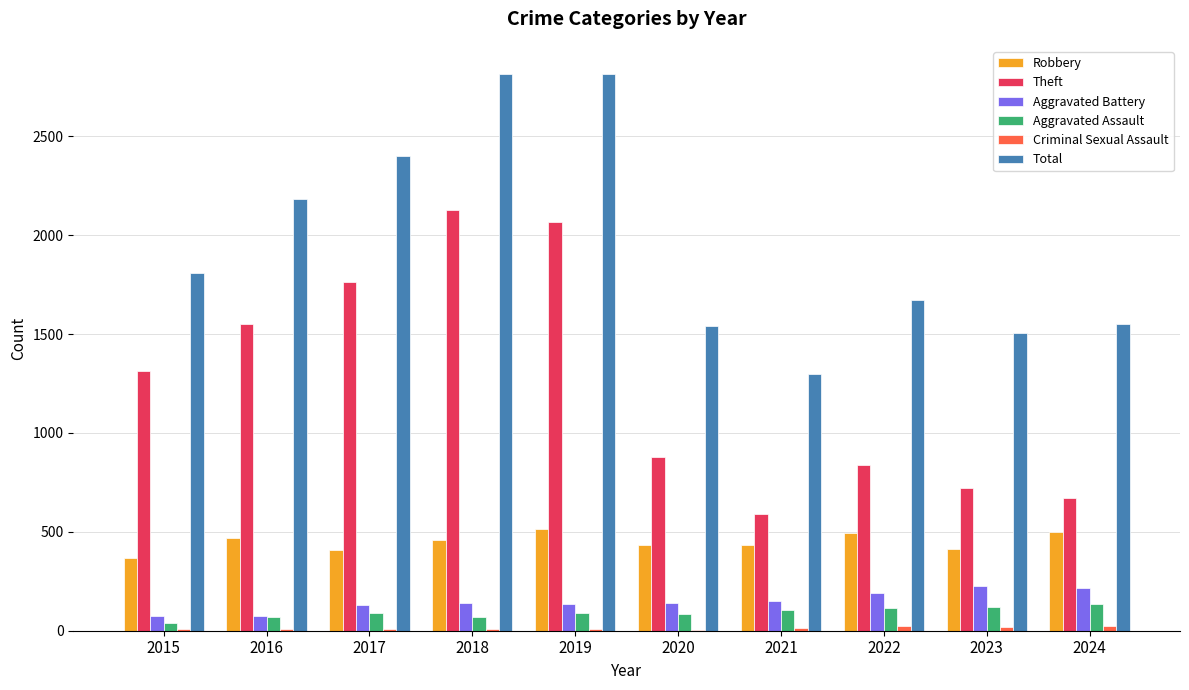

What is the sum of the Aggravated Assault values at 2023 and 2022?

232